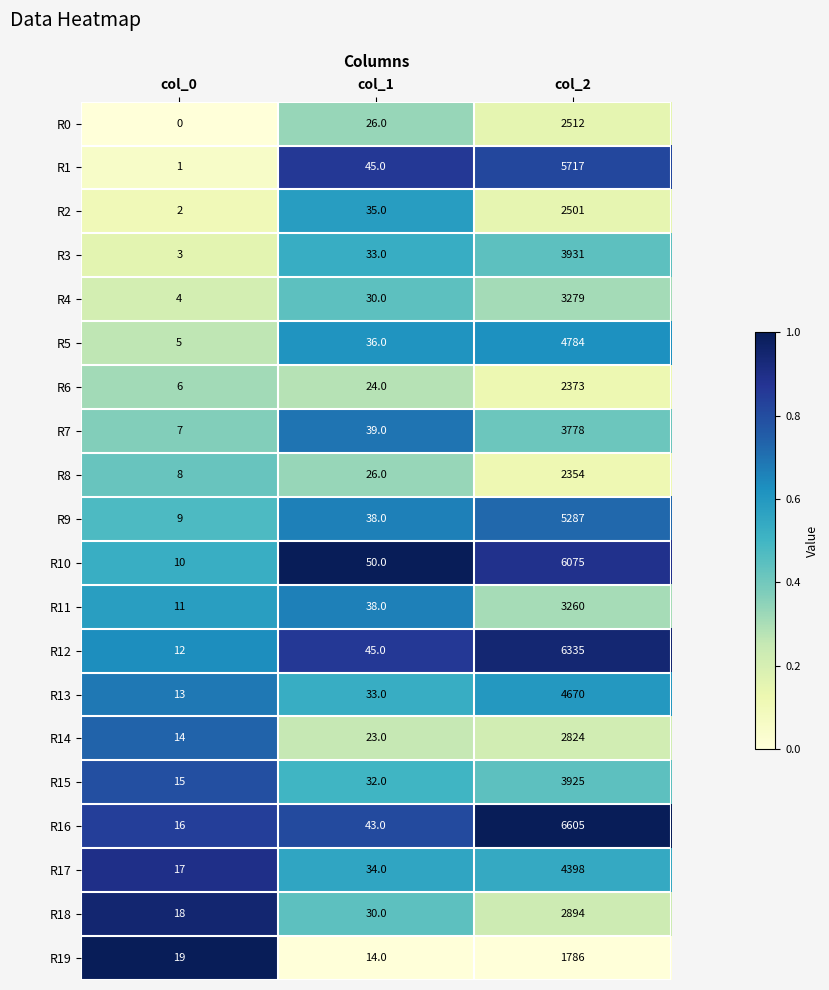

Which series has the widest spread of values?

R16